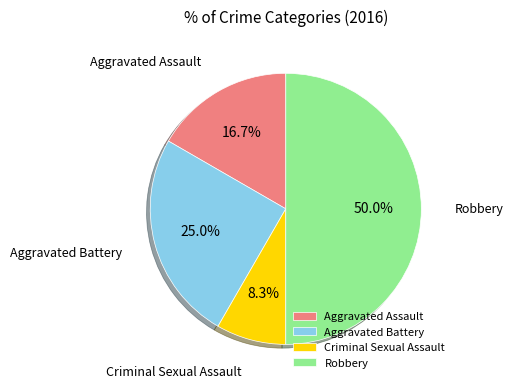

True or false: Robbery accounts for 50% of the total.

True